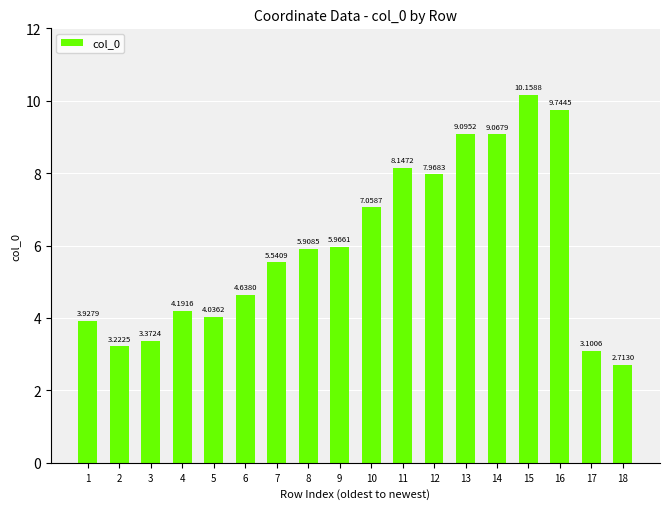

What is the difference between the second highest and minimum values?

7.0